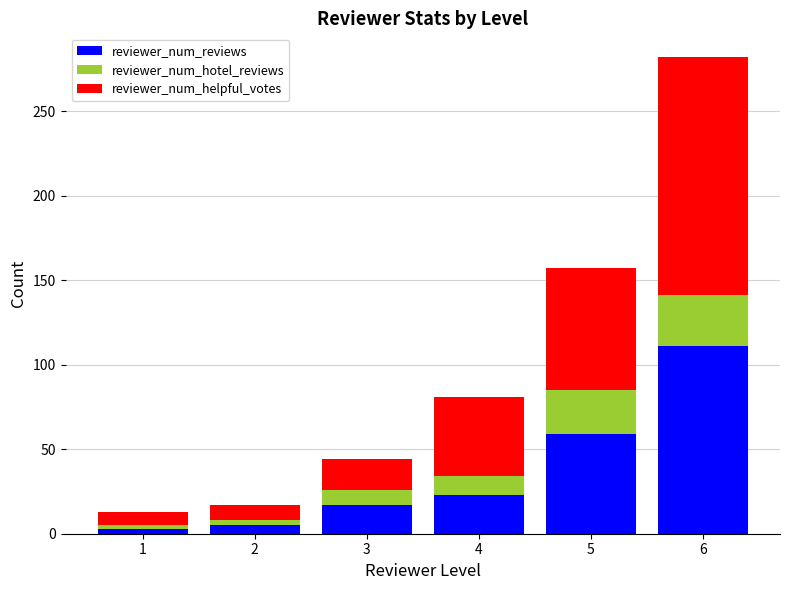

What is the difference between the maximum and minimum values in the reviewer_num_reviews series?

108